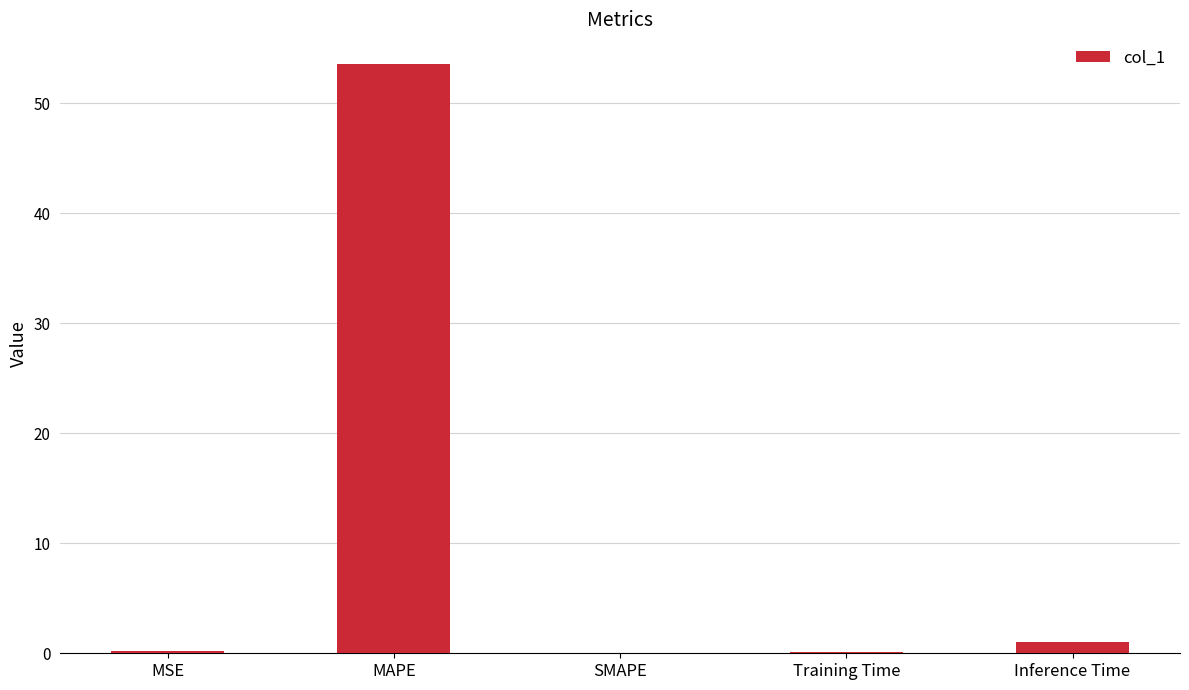

What is the sum of all values?

54.9